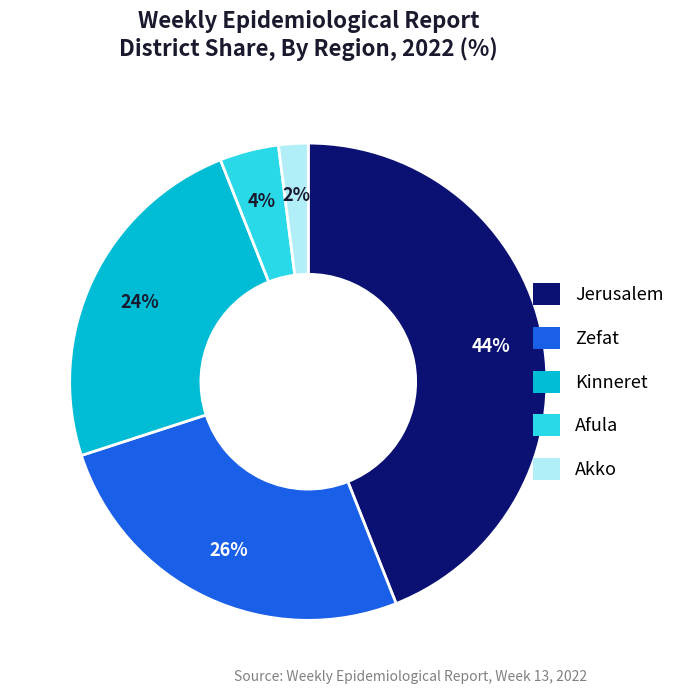

To the nearest percent, what portion does Kinneret represent?

24%